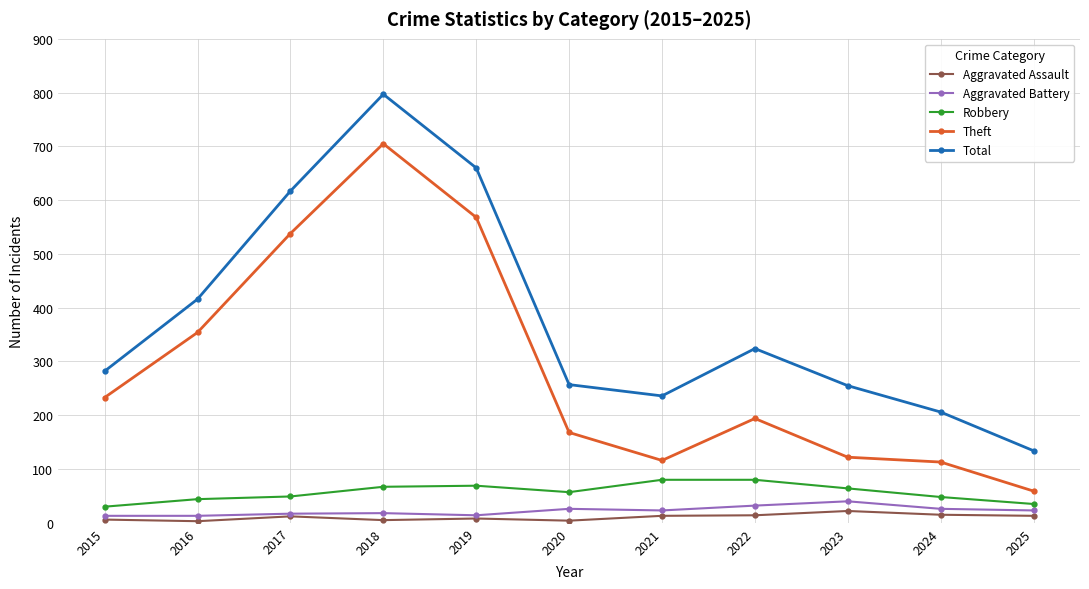

True or false: Aggravated Battery and Robbery cross at least once.

False